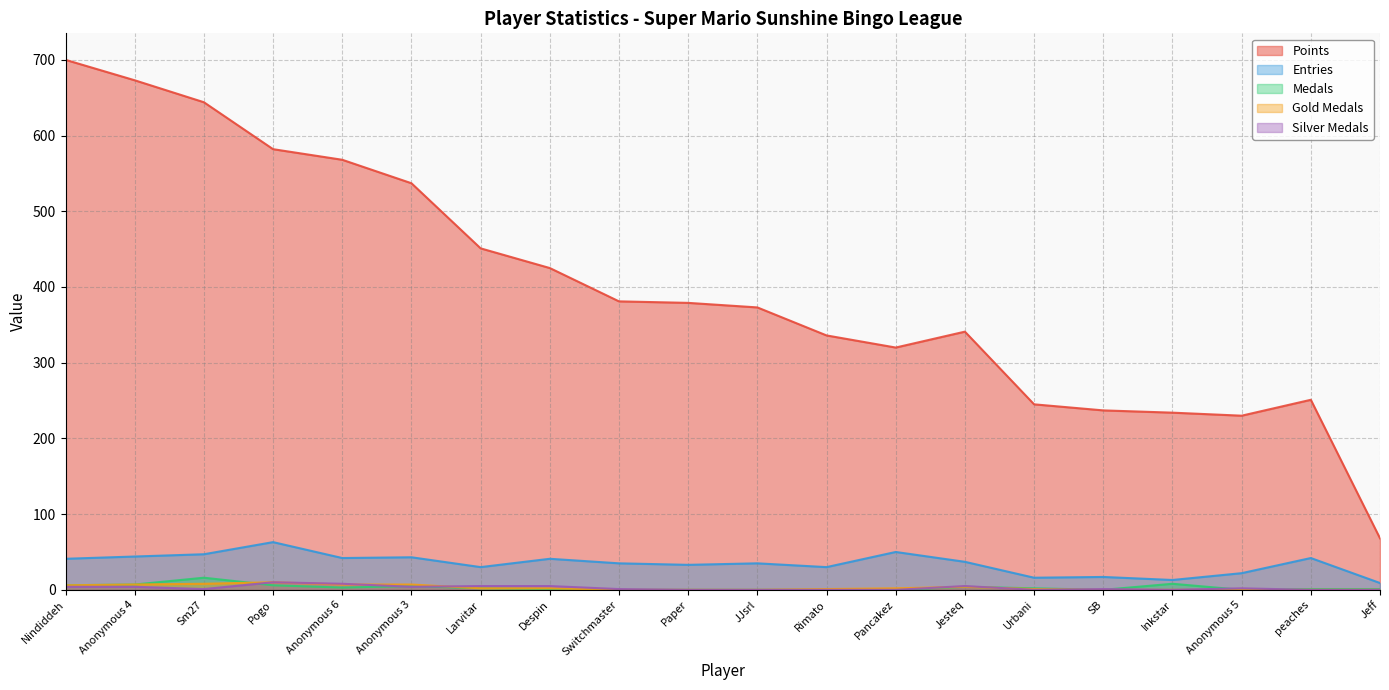

Where is the first local maximum for Gold Medals?

Pogo